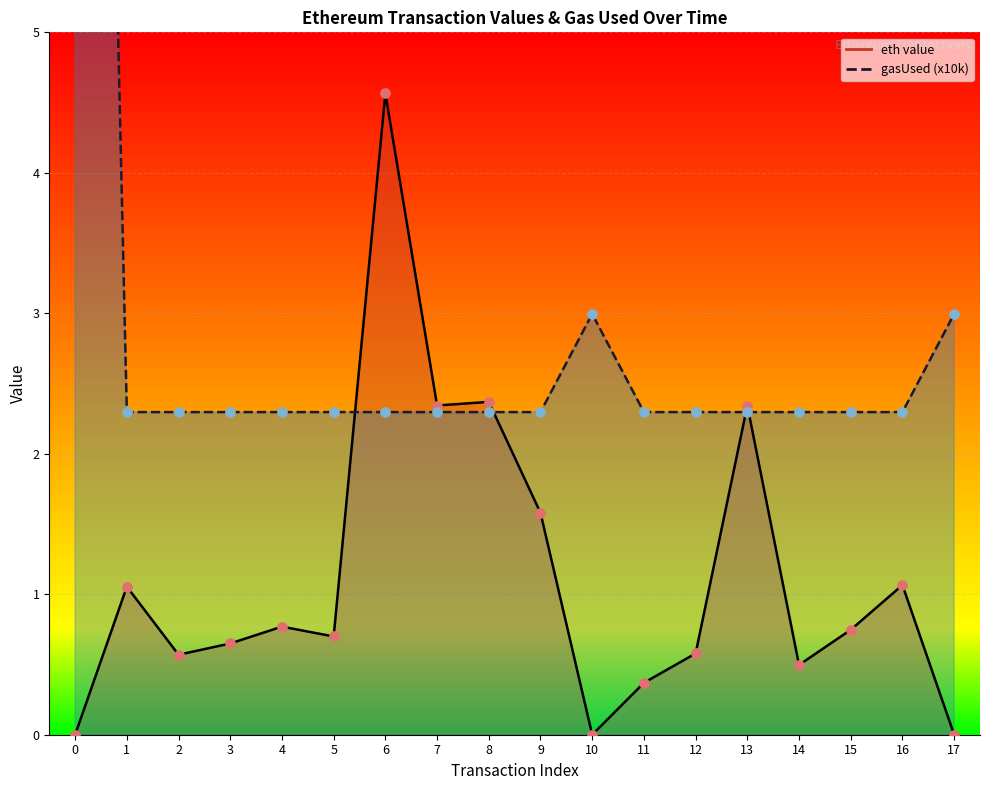

Is the value of gasUsed (x10k) at 13 greater than the value of eth value at 2?

Yes